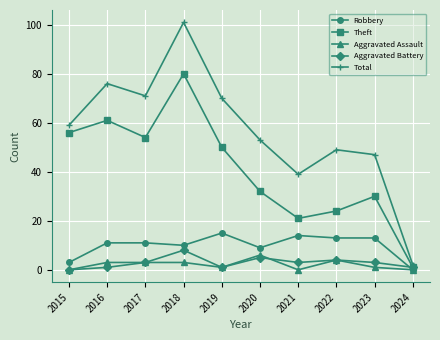

What are all the series names shown in the legend?

Robbery, Theft, Aggravated Assault, Aggravated Battery, Total